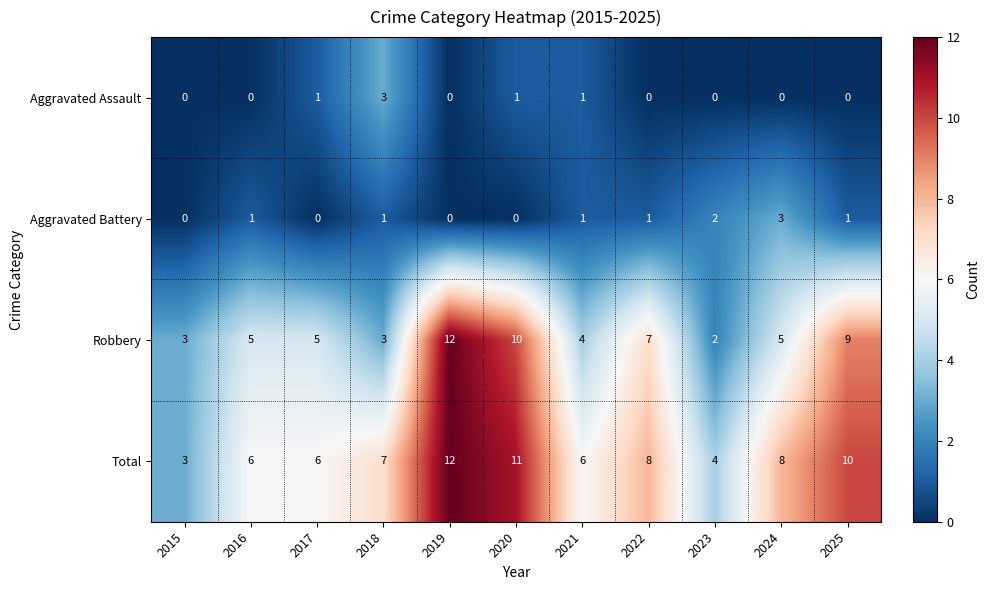

Is it true that Aggravated Assault equals 2 at 2021?

False